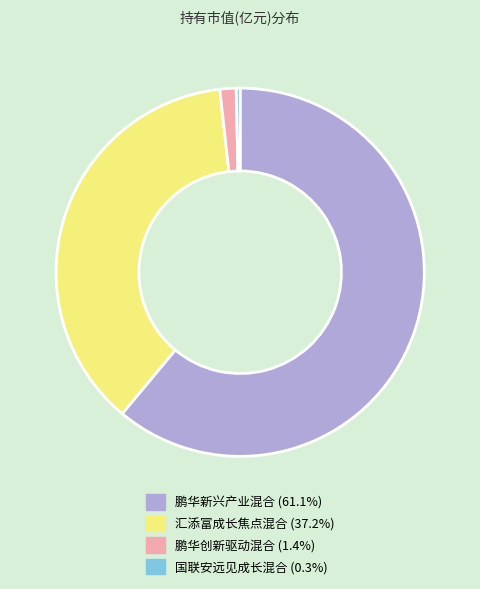

Do 汇添富成长焦点混合 and 鹏华新兴产业混合 together represent more than half of the pie?

Yes